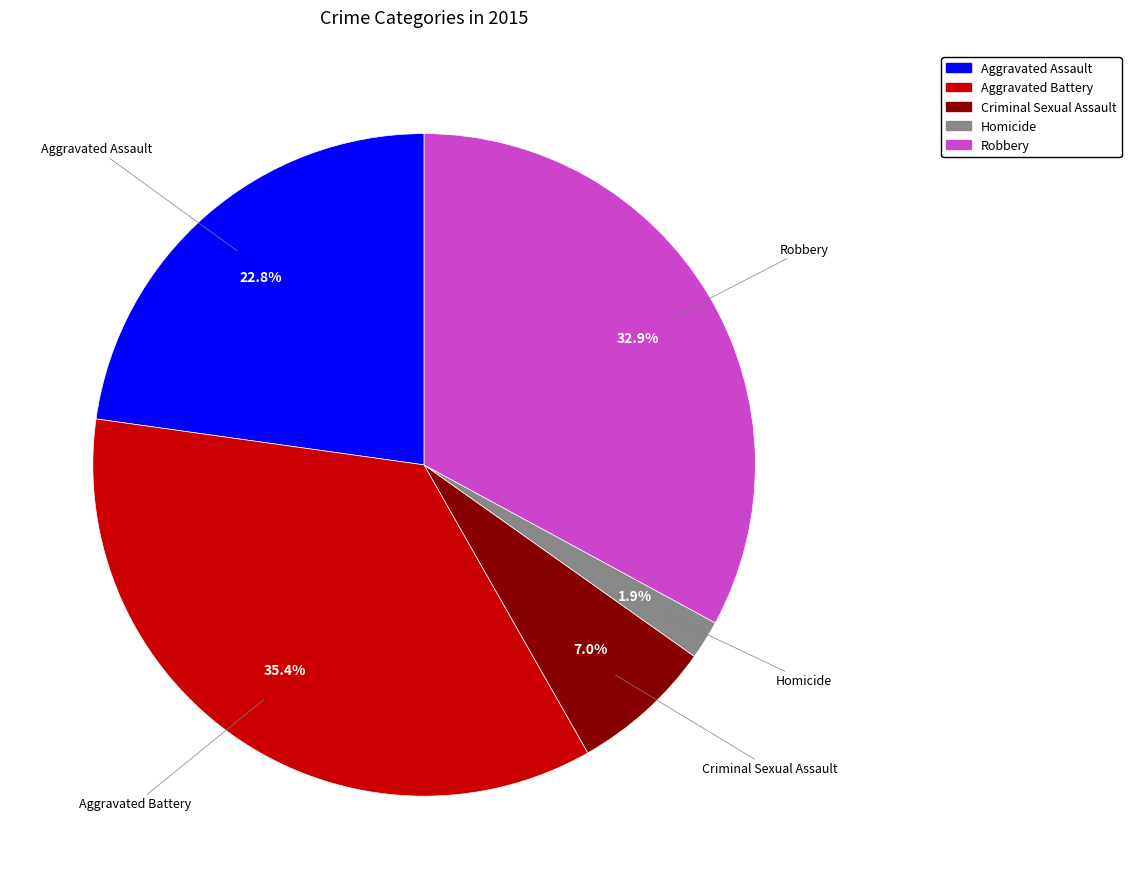

Does Criminal Sexual Assault account for over 50% of the chart?

No